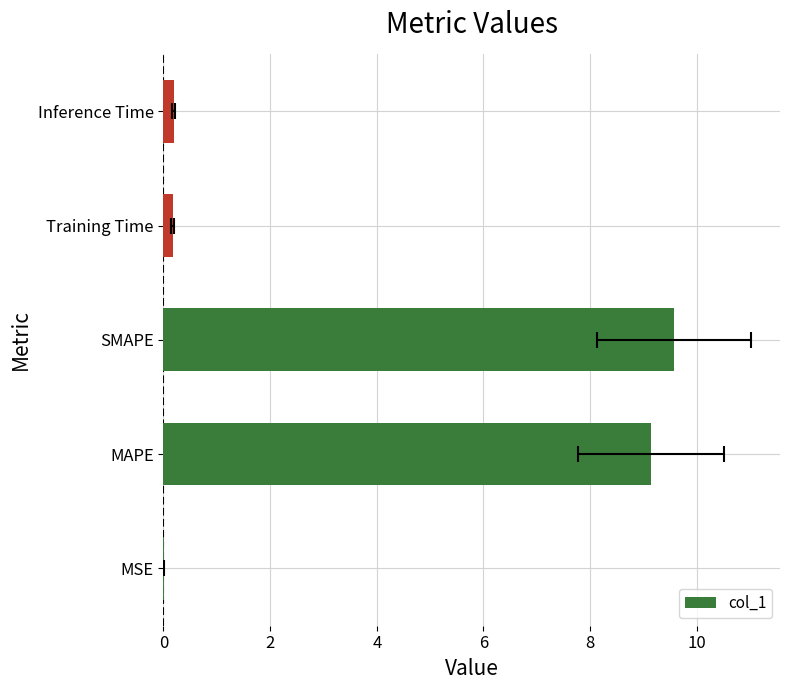

Is it true that the value at Inference Time is 0.1?

False